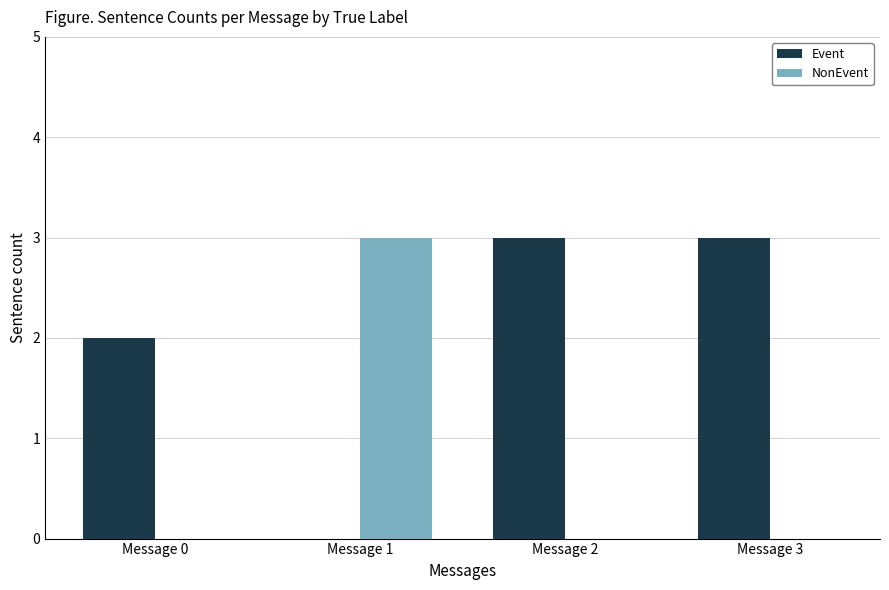

The value of NonEvent at Message 3 is 2. True or false?

False